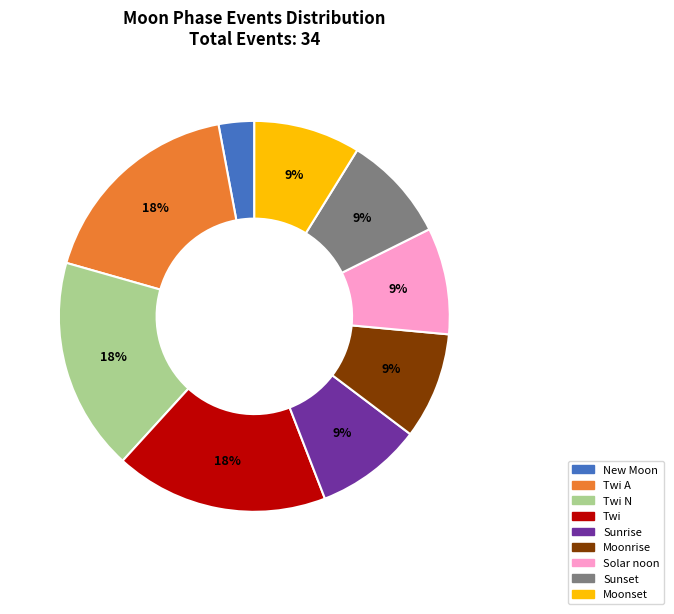

How many segments does this pie chart have?

9